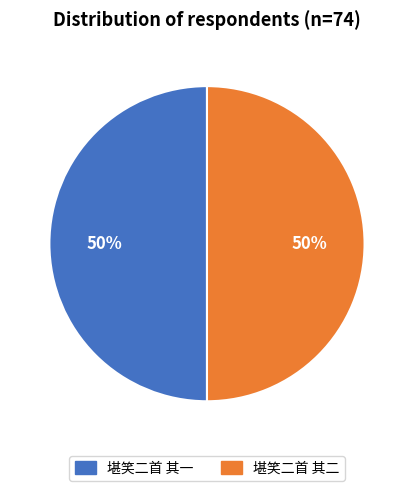

What is the ratio of the value at 堪笑二首 其一 to the value at 堪笑二首 其二?

1.0